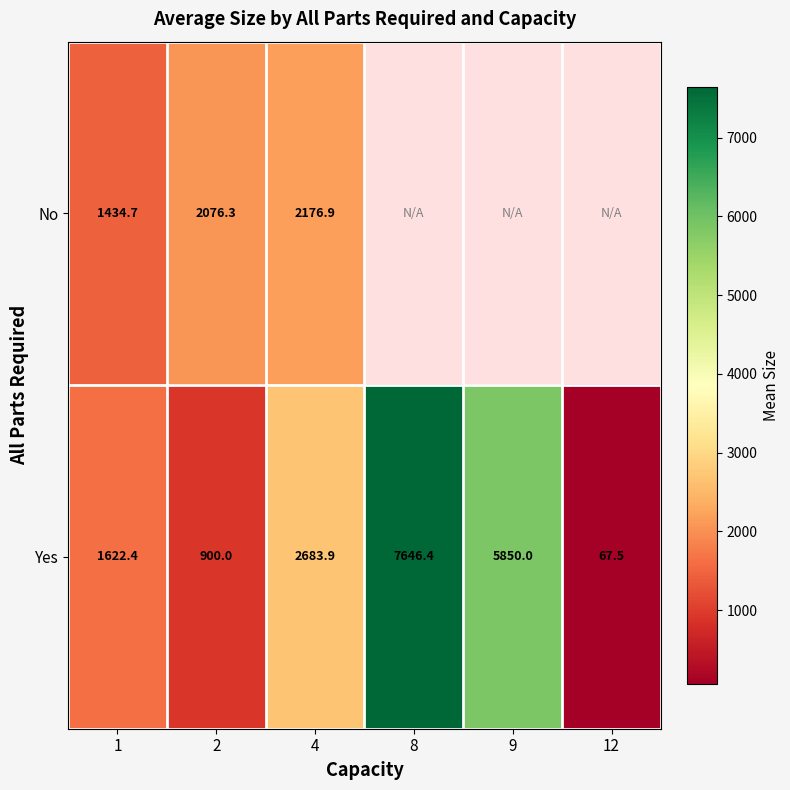

Rank the series at 4 from lowest to highest value.

No, Yes